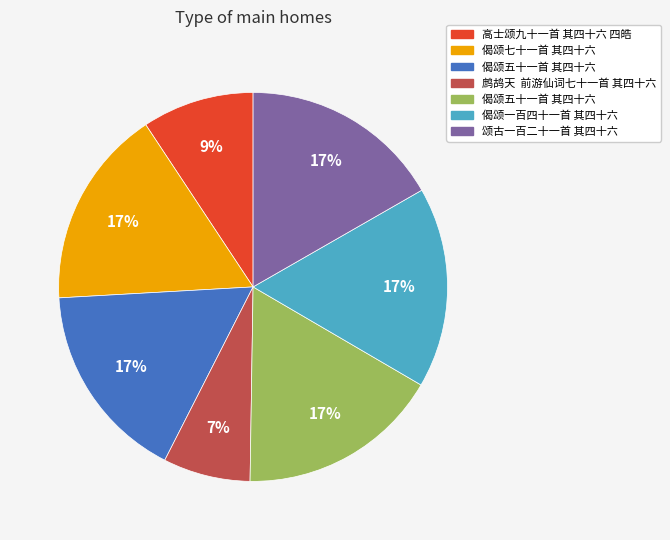

To the nearest percent, what is the average slice percentage?

14%